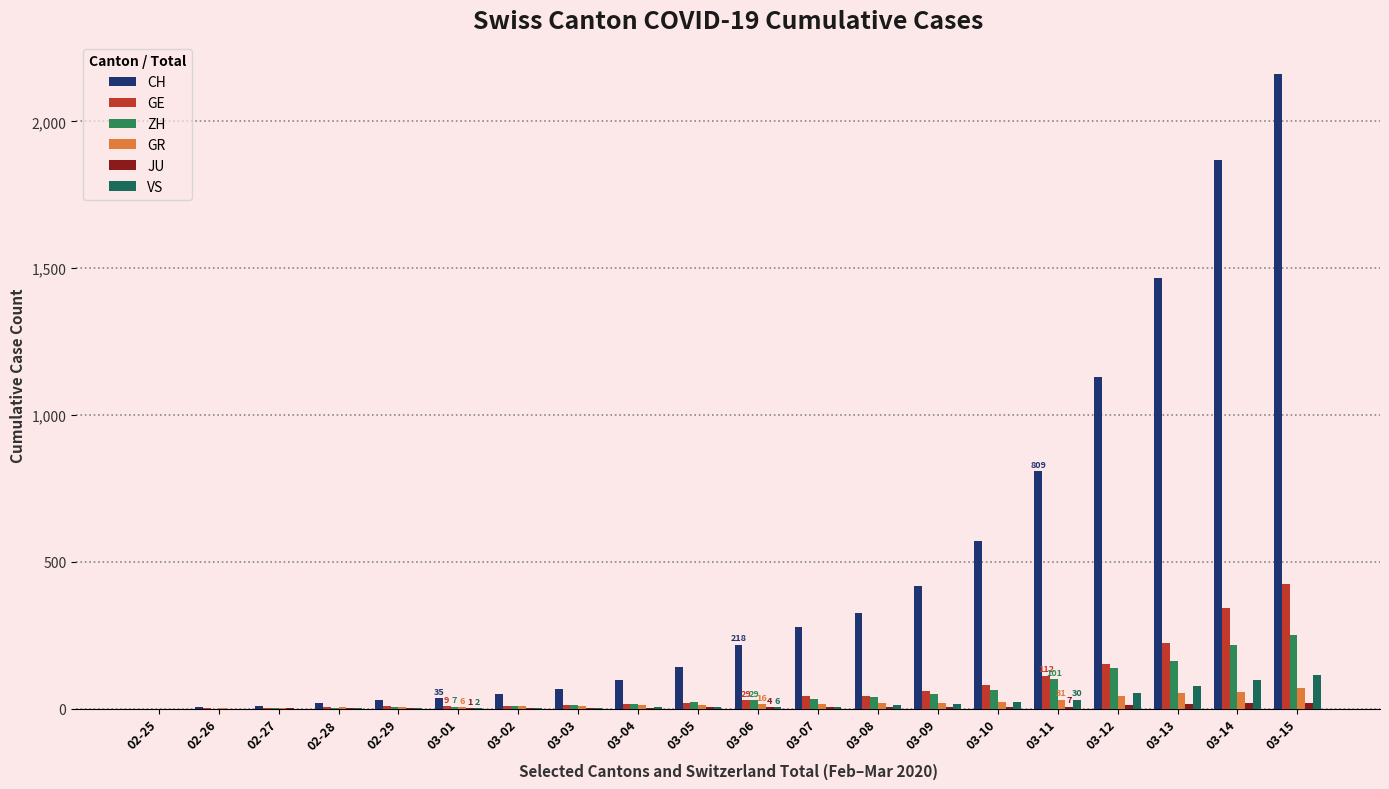

Are the bars grouped side by side (vs. stacked)?

Yes